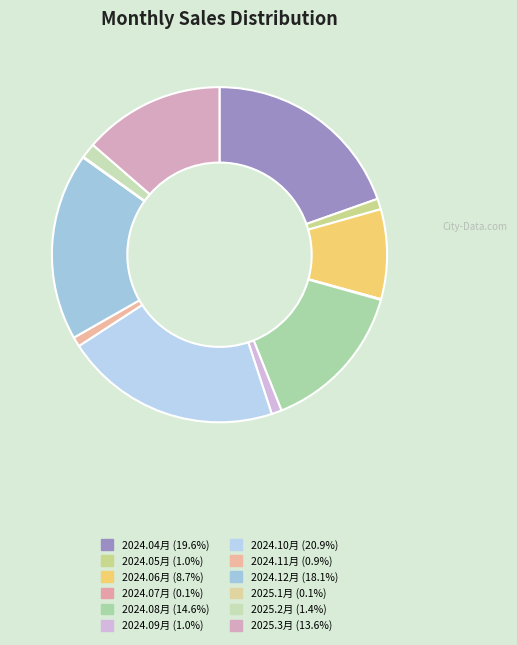

Is there any slice that represents more than half of the pie?

No